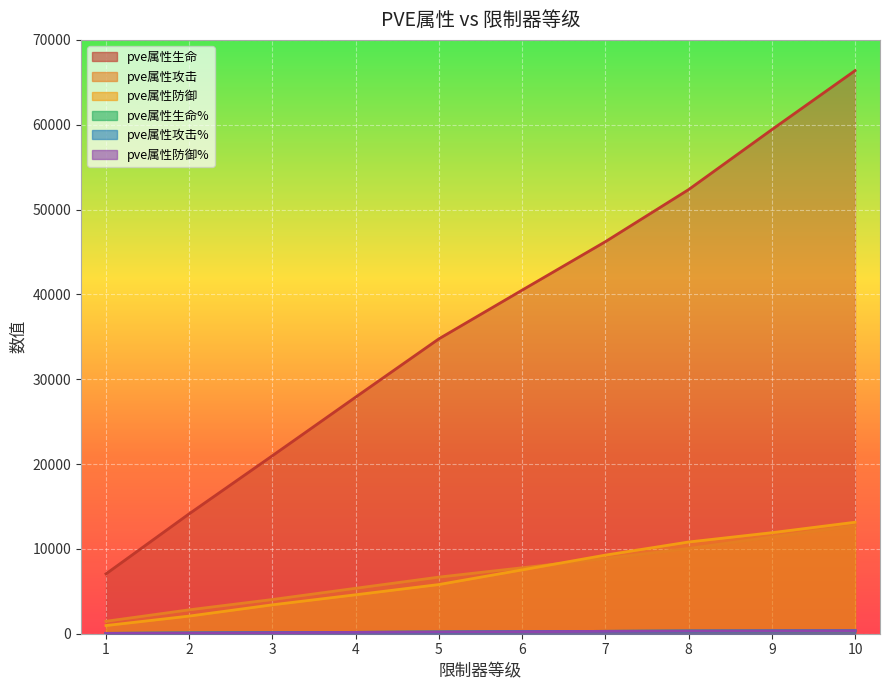

What is the average value of the pve属性生命% series?

212